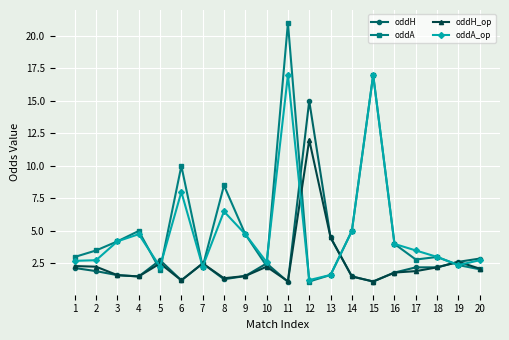

How many data points does each series have?

20